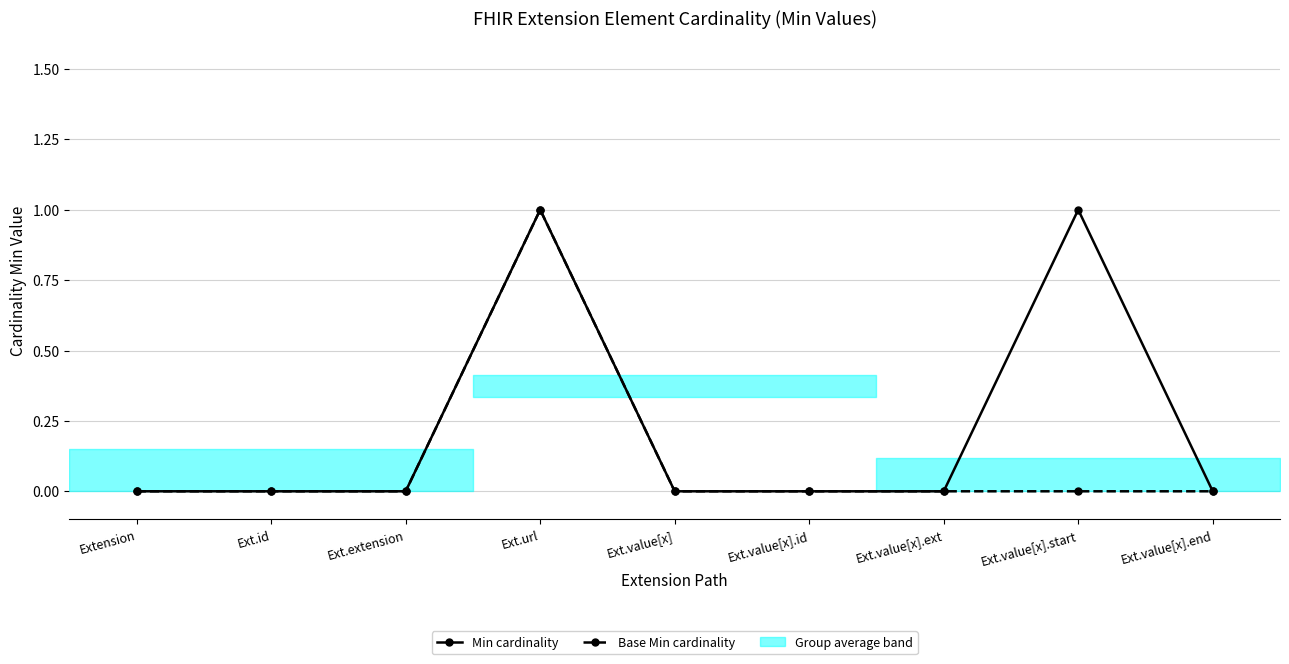

What position from the right is Ext.id?

8